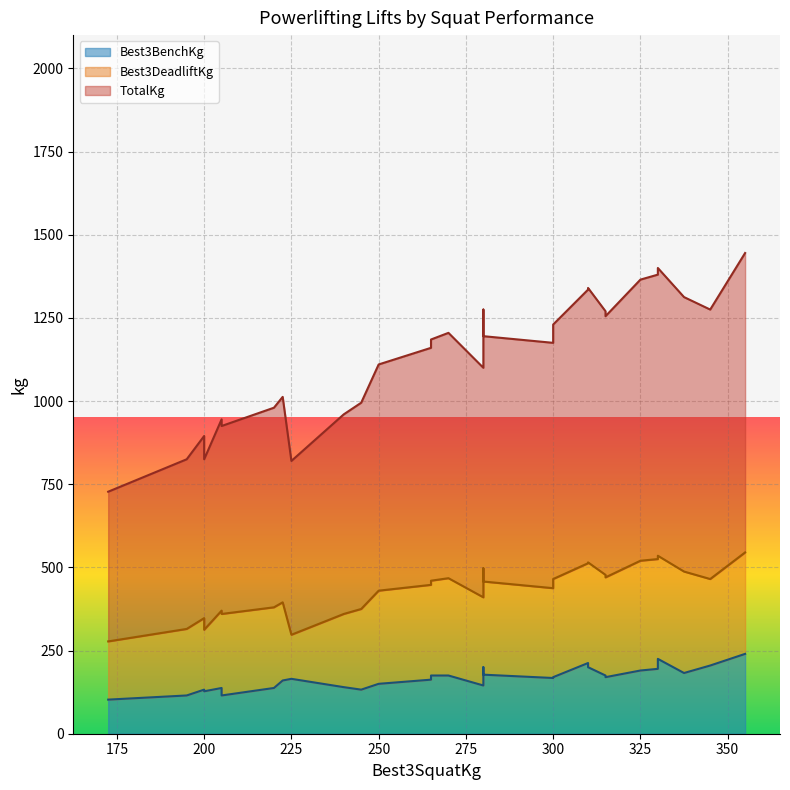

What is the difference between the maximum and minimum values in the Best3BenchKg series?

137.5